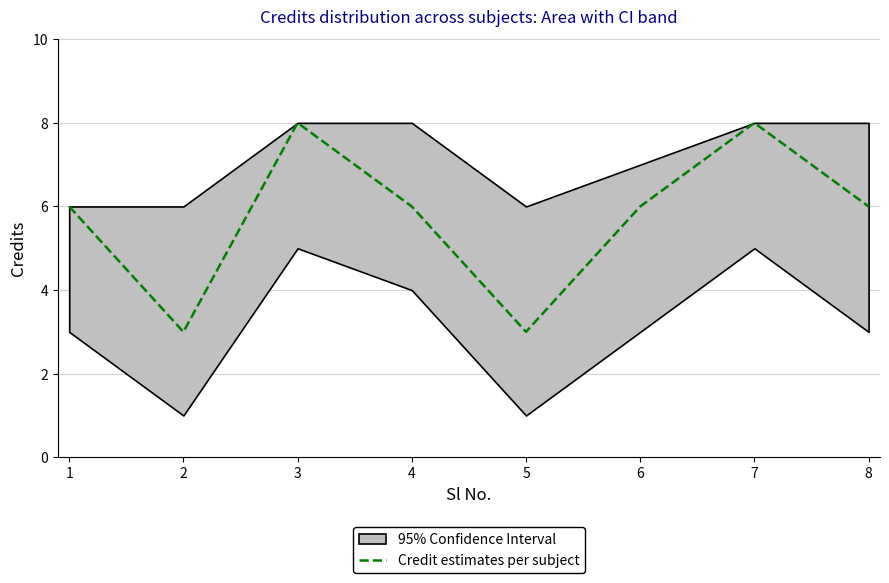

What is the minimum value shown in the chart?

3